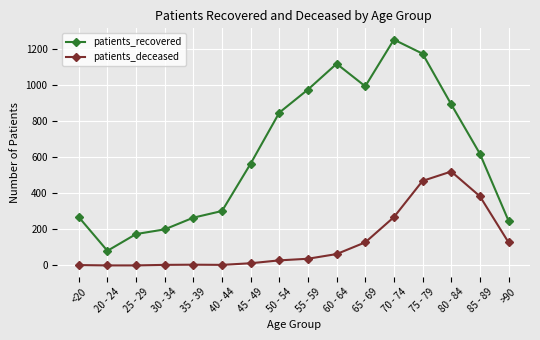

What is the spread (max minus min) of values at 65 - 69?

866